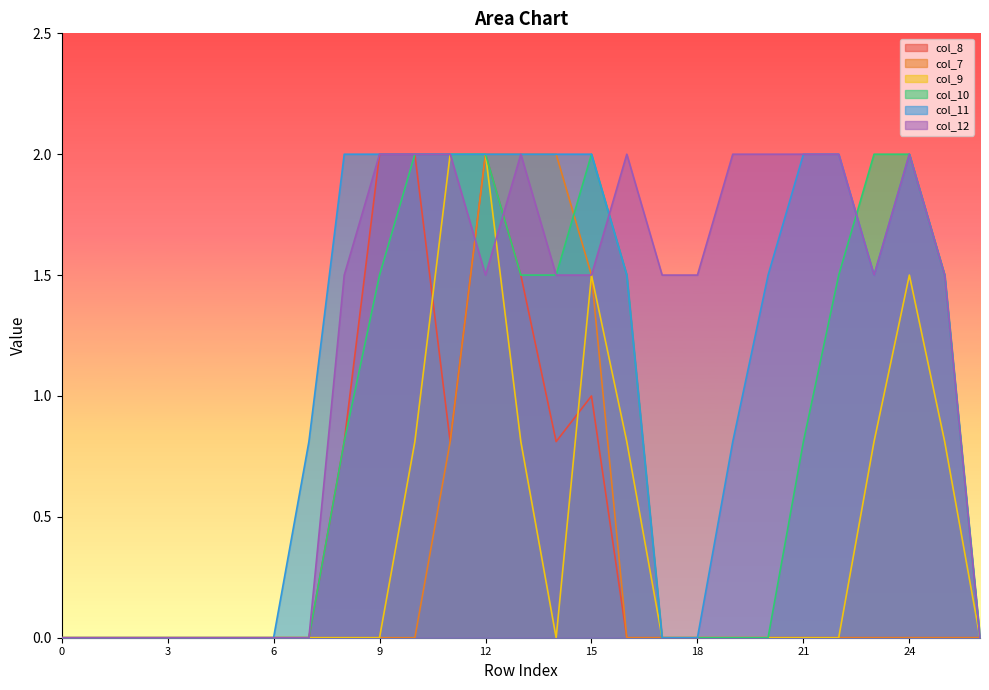

True or false: col_9 and col_10 cross at least once.

False